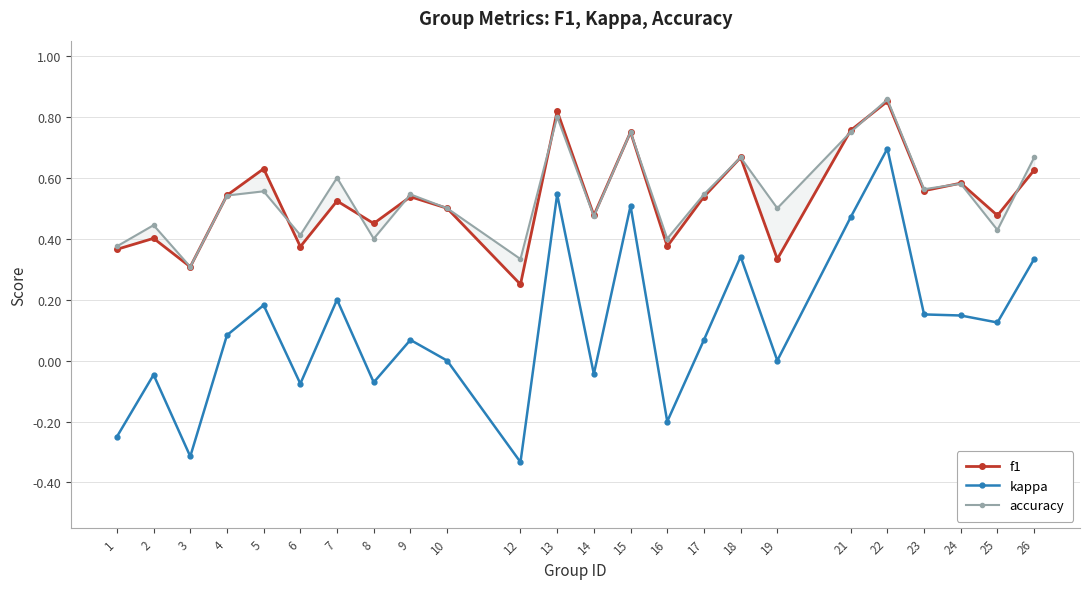

Reading left to right, extract all data points from this chart.

f1: 0.4	0.4	0.3	0.5	0.6	0.4	0.5	0.5	0.5	0.5	0.2	0.8	0.5	0.8	0.4	0.5	0.7	0.3	0.8	0.9	0.6	0.6	0.5	0.6
kappa: -0.2	-0.0	-0.3	0.1	0.2	-0.1	0.2	-0.1	0.1	0.0	-0.3	0.5	-0.0	0.5	-0.2	0.1	0.3	0.0	0.5	0.7	0.2	0.1	0.1	0.3
accuracy: 0.4	0.4	0.3	0.5	0.6	0.4	0.6	0.4	0.5	0.5	0.3	0.8	0.5	0.8	0.4	0.5	0.7	0.5	0.8	0.9	0.6	0.6	0.4	0.7